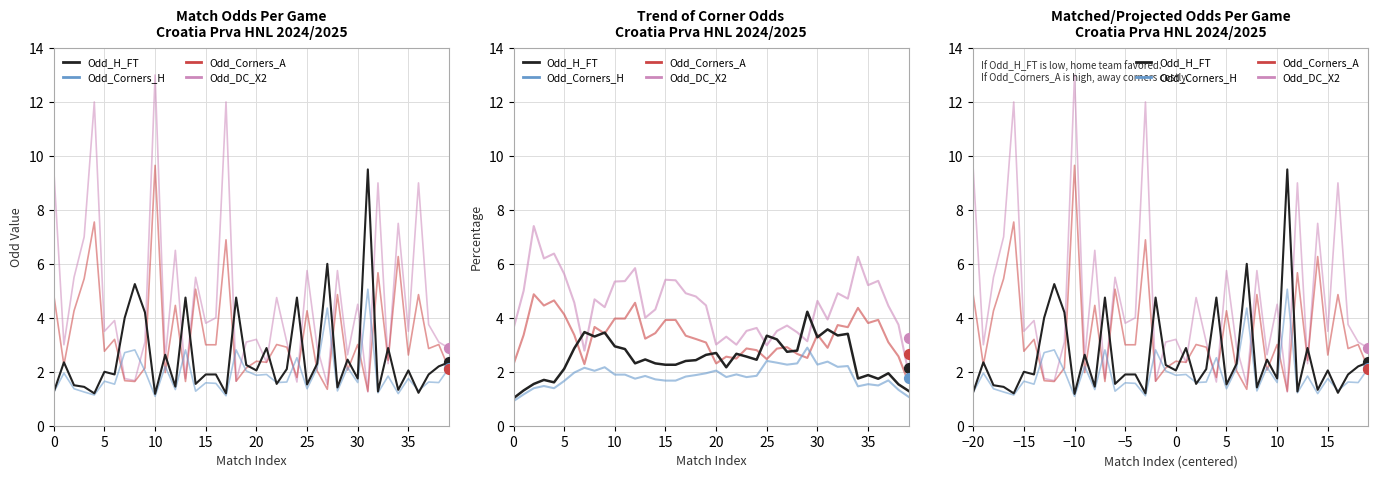

At which category is the sum across all series the highest?

−10